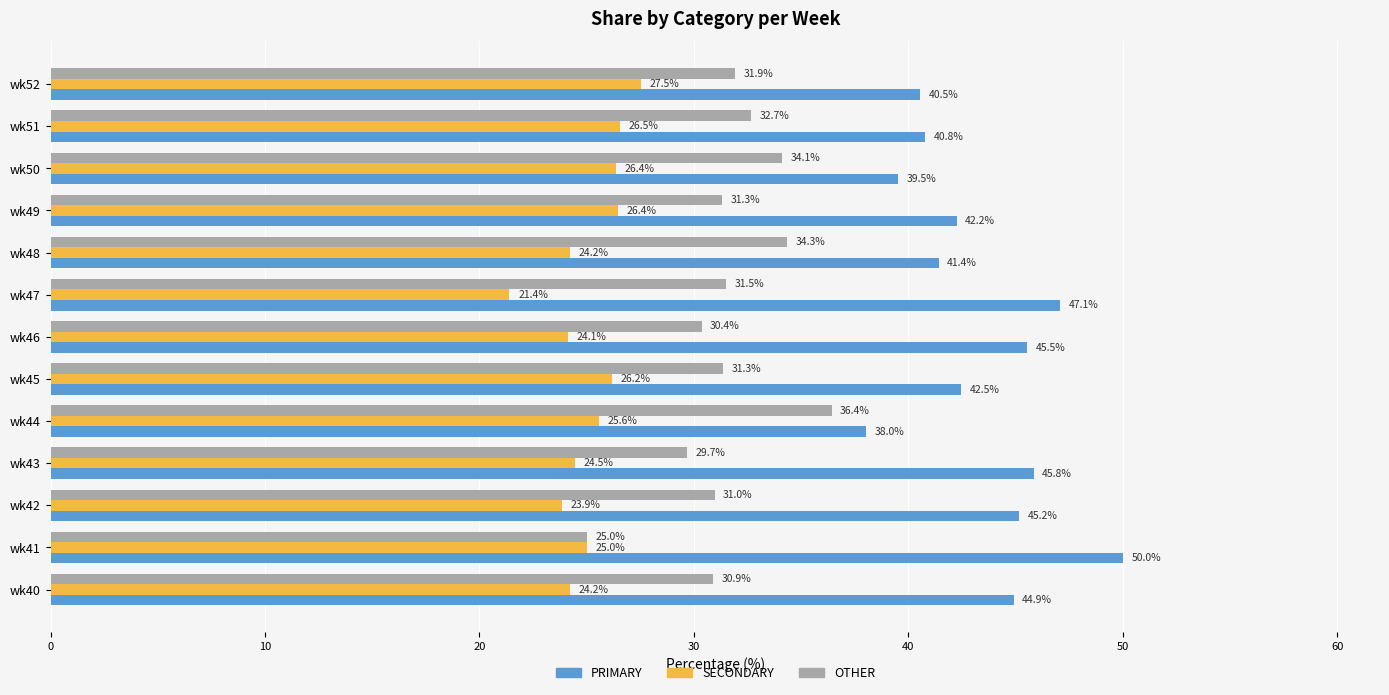

What is the total value across all series at wk45?

100.0